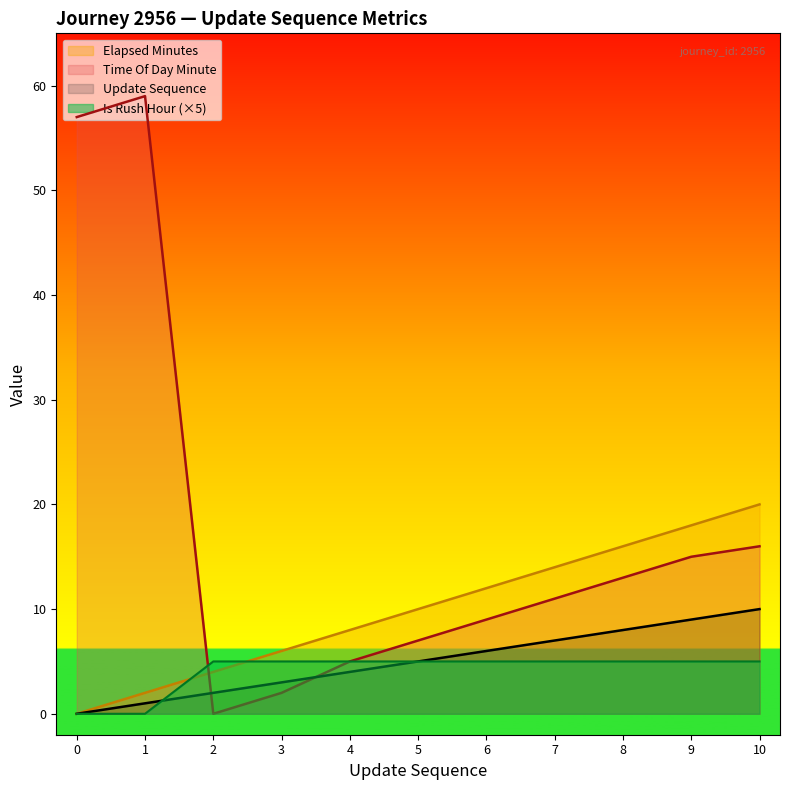

How many positive values does the time_of_day_minute series have?

10